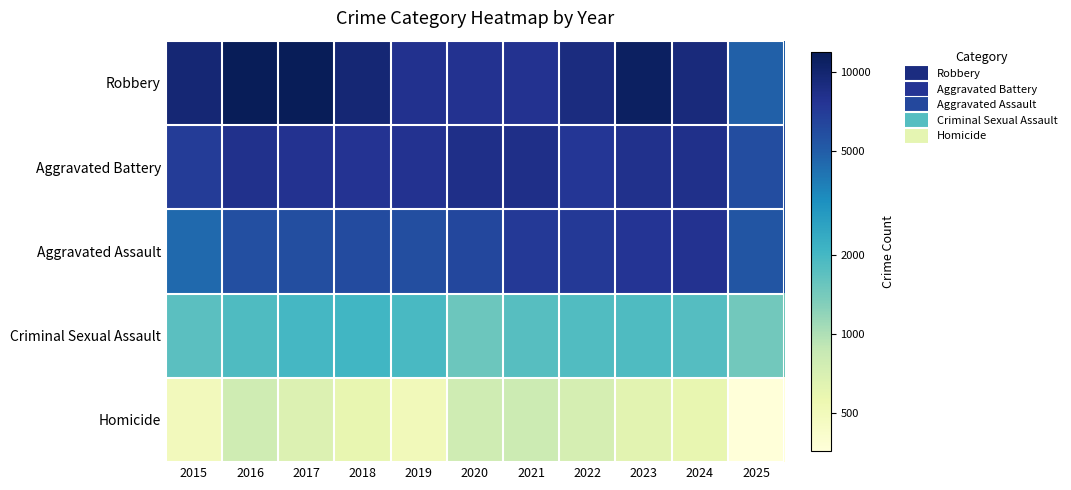

At how many categories does at least one series exceed 2?

11